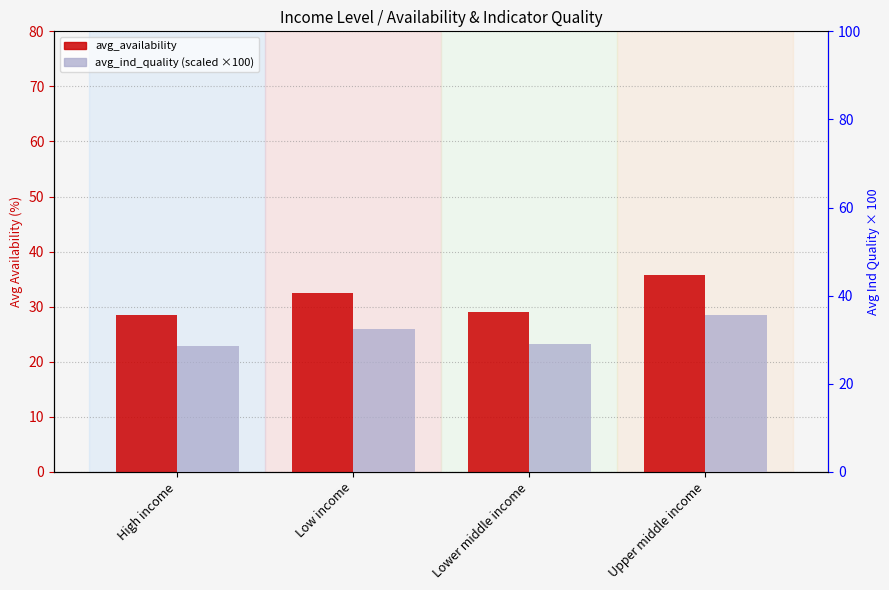

What is the minimum value shown in the chart?

28.6